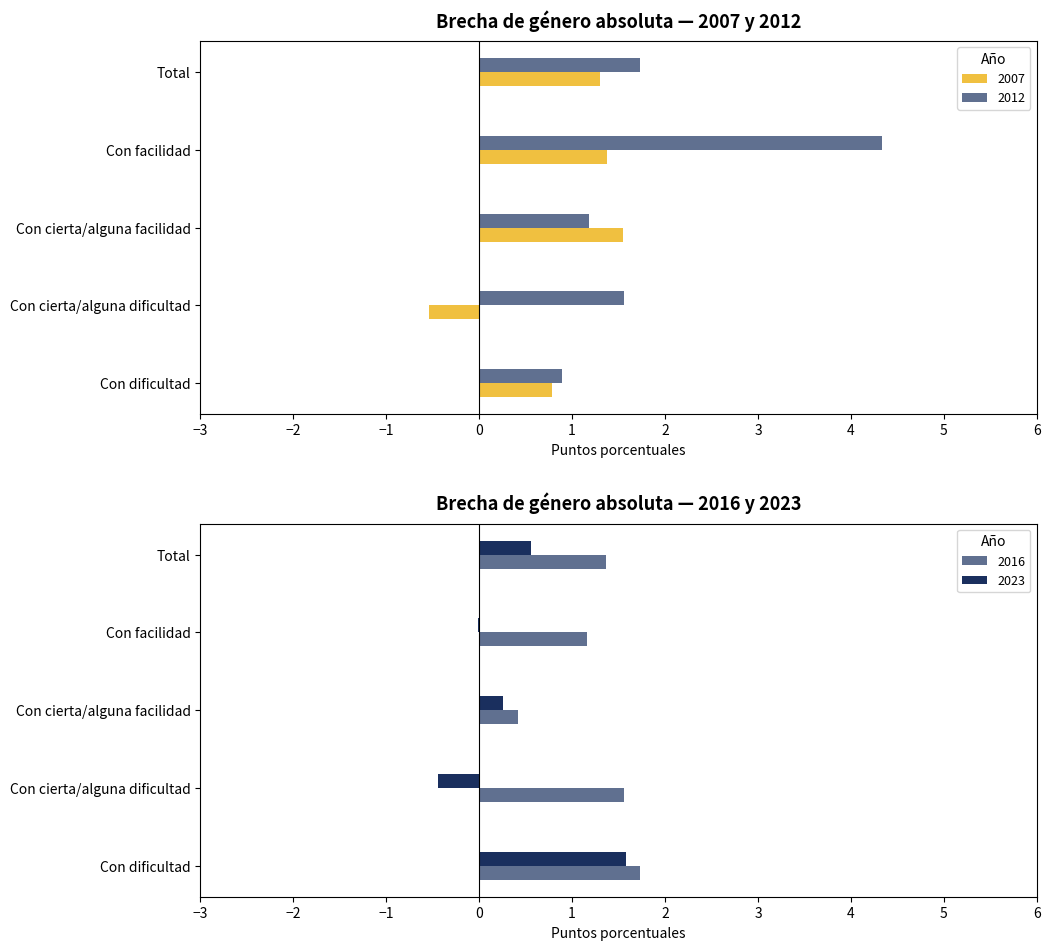

At which label is 2007 closest to 0?

Con cierta/alguna dificultad